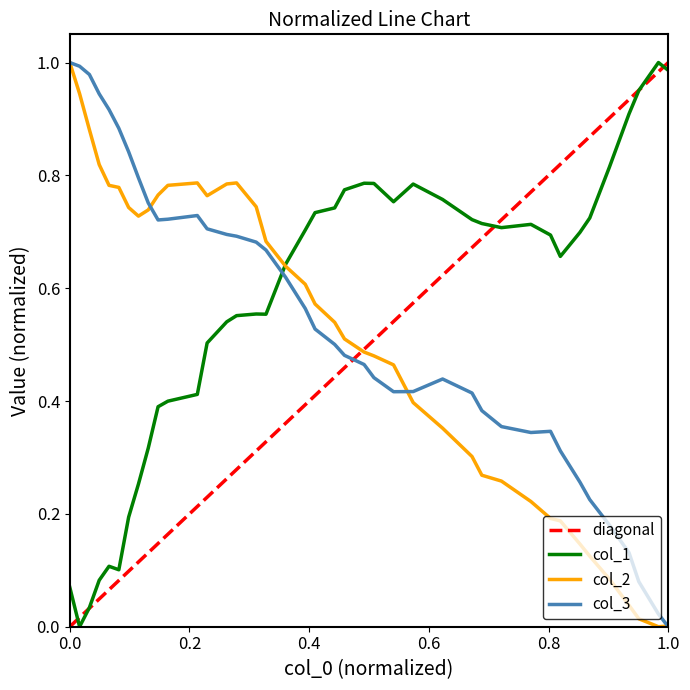

After their last crossing, which series has the higher values: col_1 or col_3?

col_1